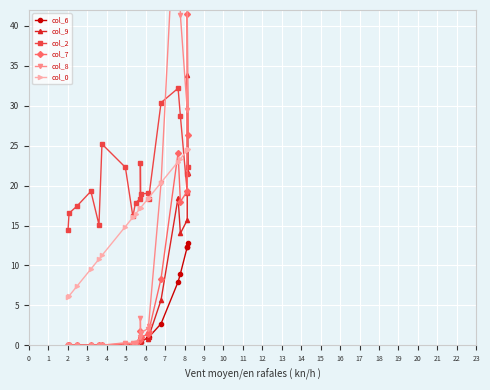

At how many categories does at least one series exceed 45?

3